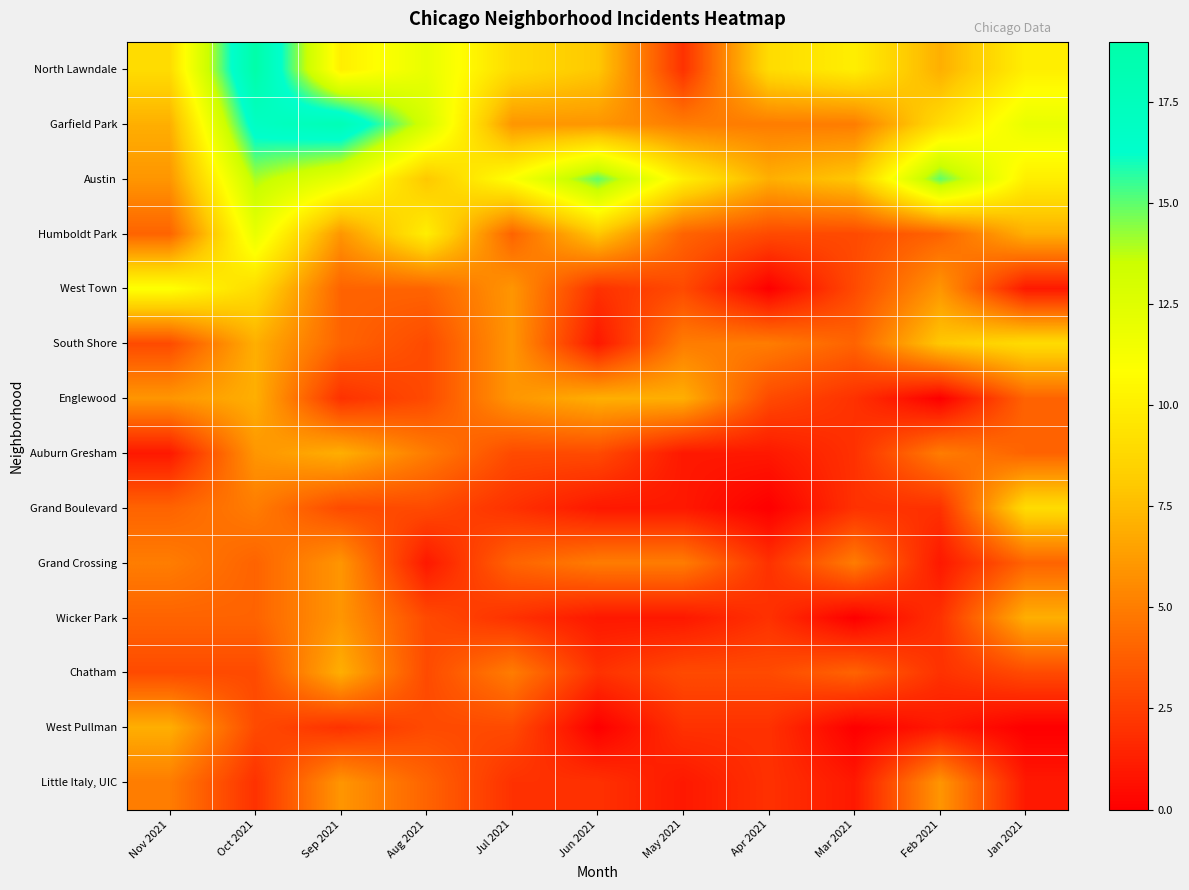

At Feb 2021, list the series in order from smallest to largest.

Englewood, Grand Crossing, West Pullman, Grand Boulevard, Wicker Park, Chatham, Humboldt Park, Auburn Gresham, West Town, Little Italy, UIC, North Lawndale, South Shore, Garfield Park, Austin